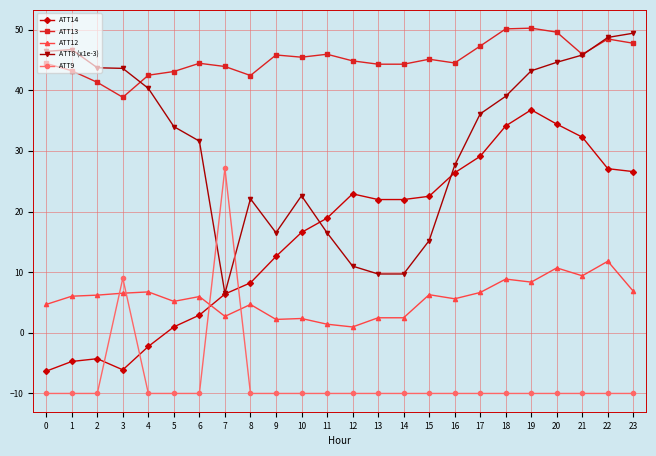

True or false: ATT13 and ATT12 cross at least once.

False